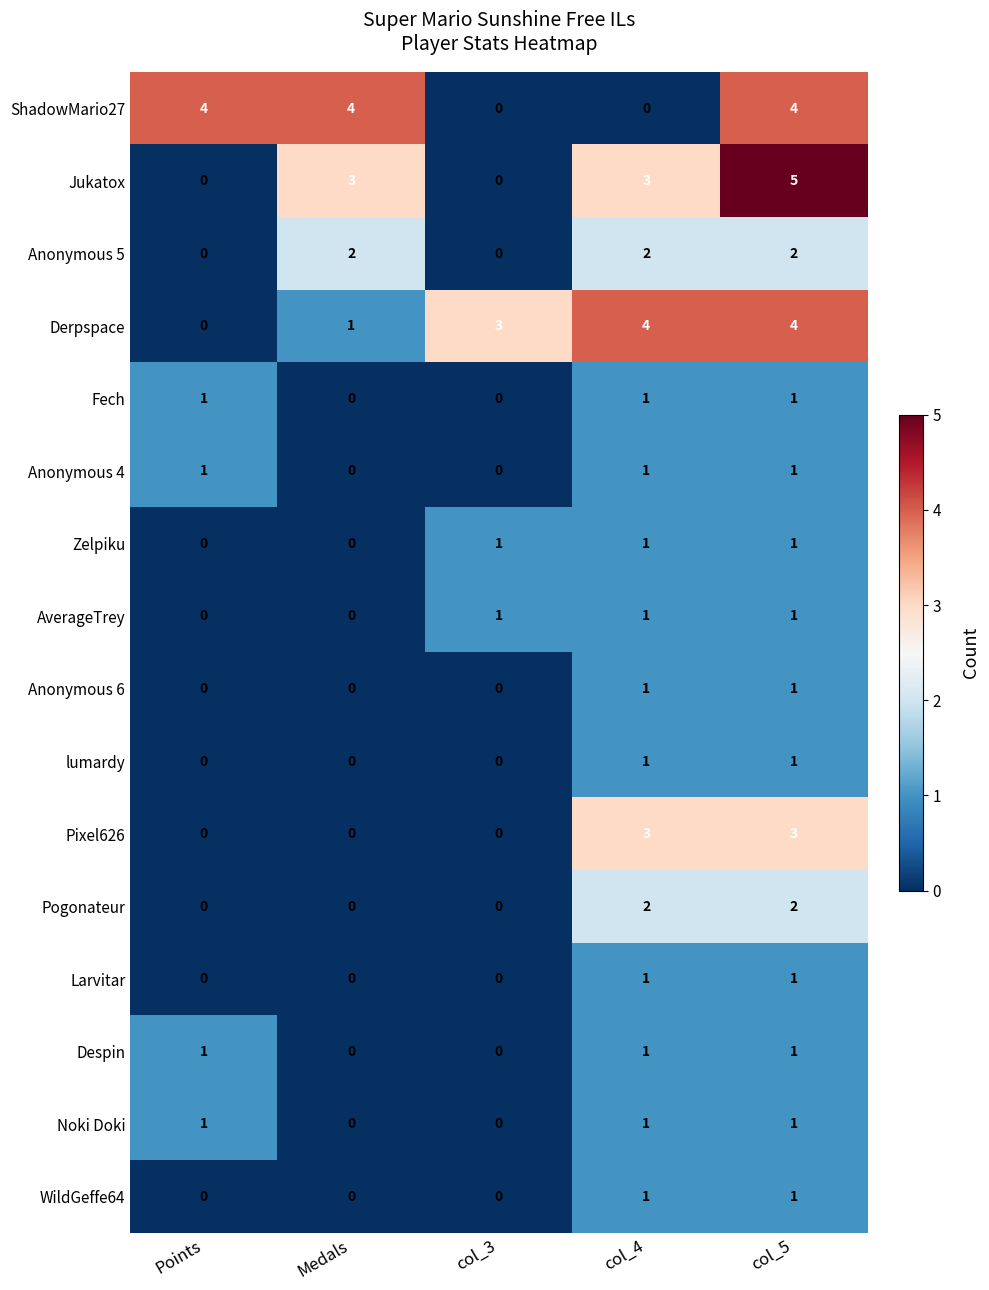

Which series has the largest range (max minus min)?

Jukatox